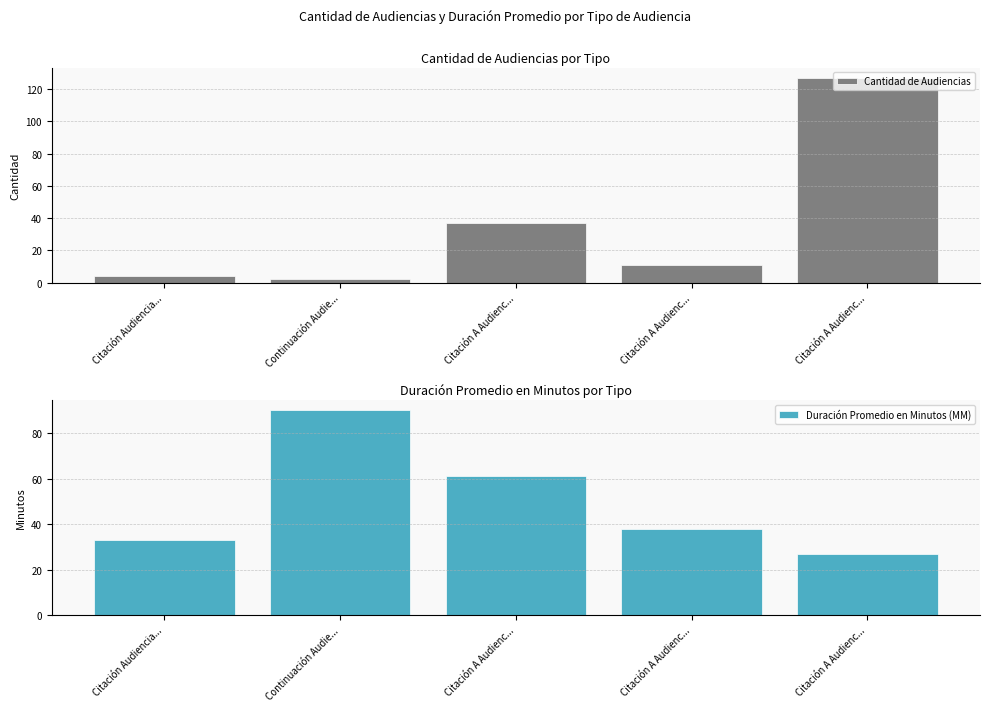

Reading left to right, extract all data points from this chart.

Cantidad de Audiencias: Citación Audiencia...=4	Continuación Audie...=2	Citación A Audienc...=37	Citación A Audienc...=11	Citación A Audienc...=127
Duración Promedio en Minutos (MM): Citación Audiencia...=33	Continuación Audie...=90	Citación A Audienc...=61	Citación A Audienc...=38	Citación A Audienc...=27